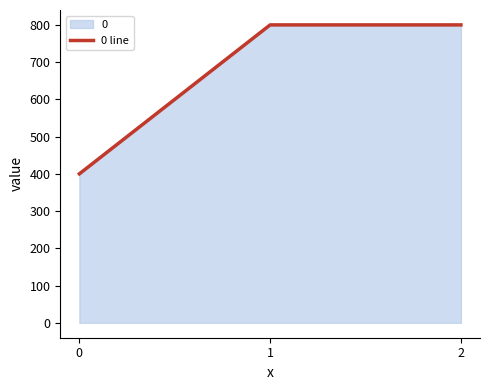

What is the maximum value shown in the chart?

800